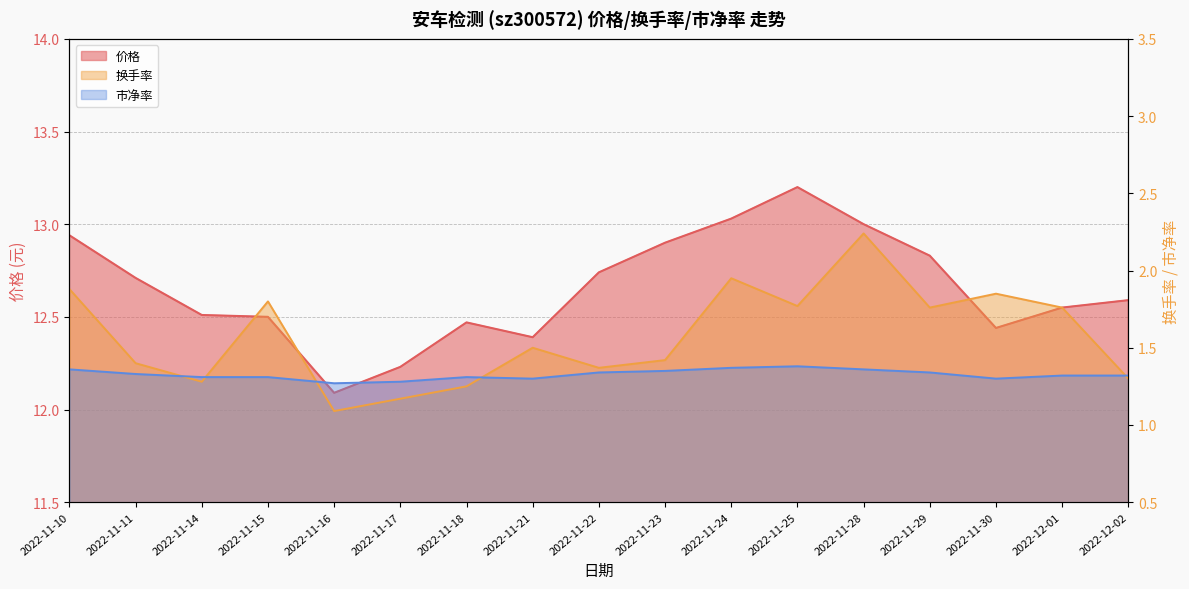

What is the difference between the 价格 values at 2022-11-25 and 2022-11-18?

0.7